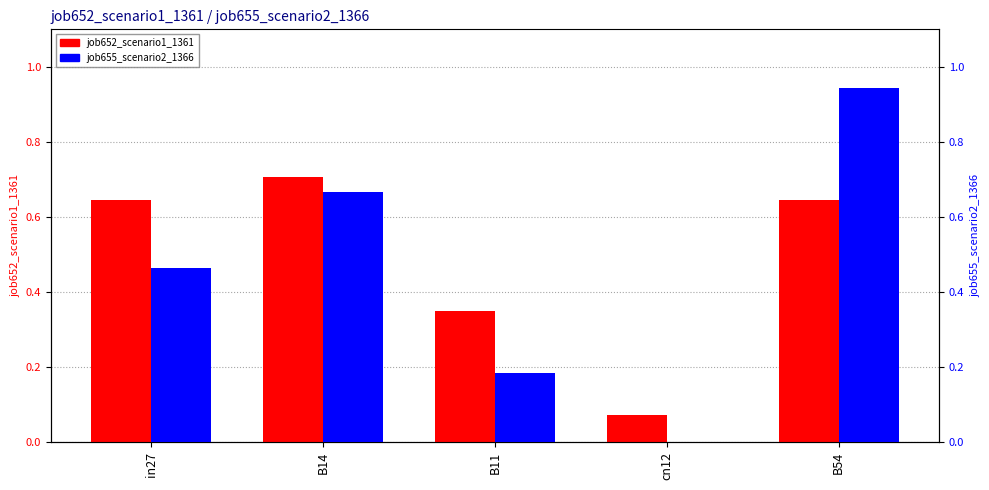

At which category is the sum across all series the highest?

B54